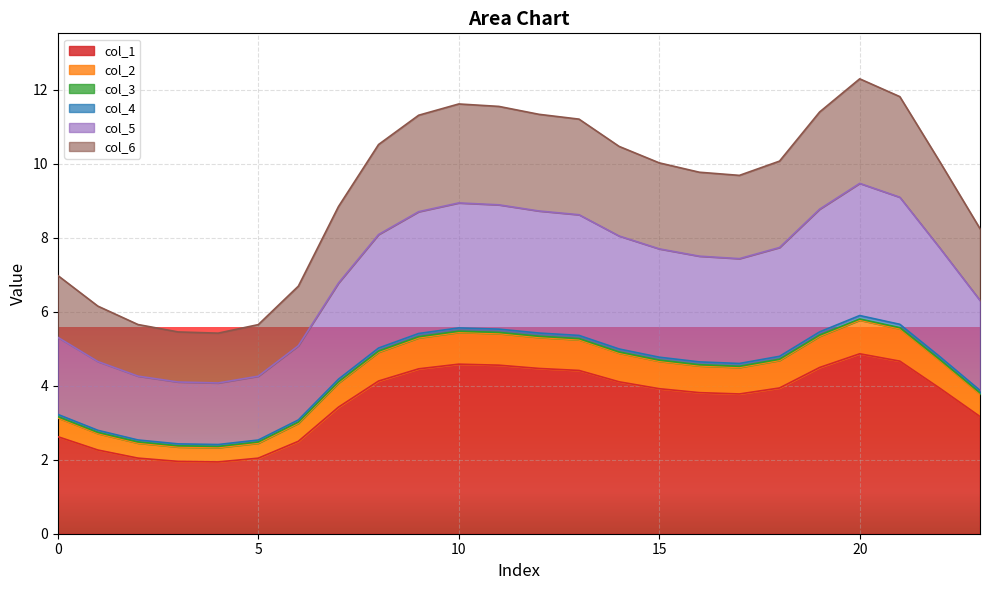

True or false: col_5 and col_1 intersect in this chart.

False